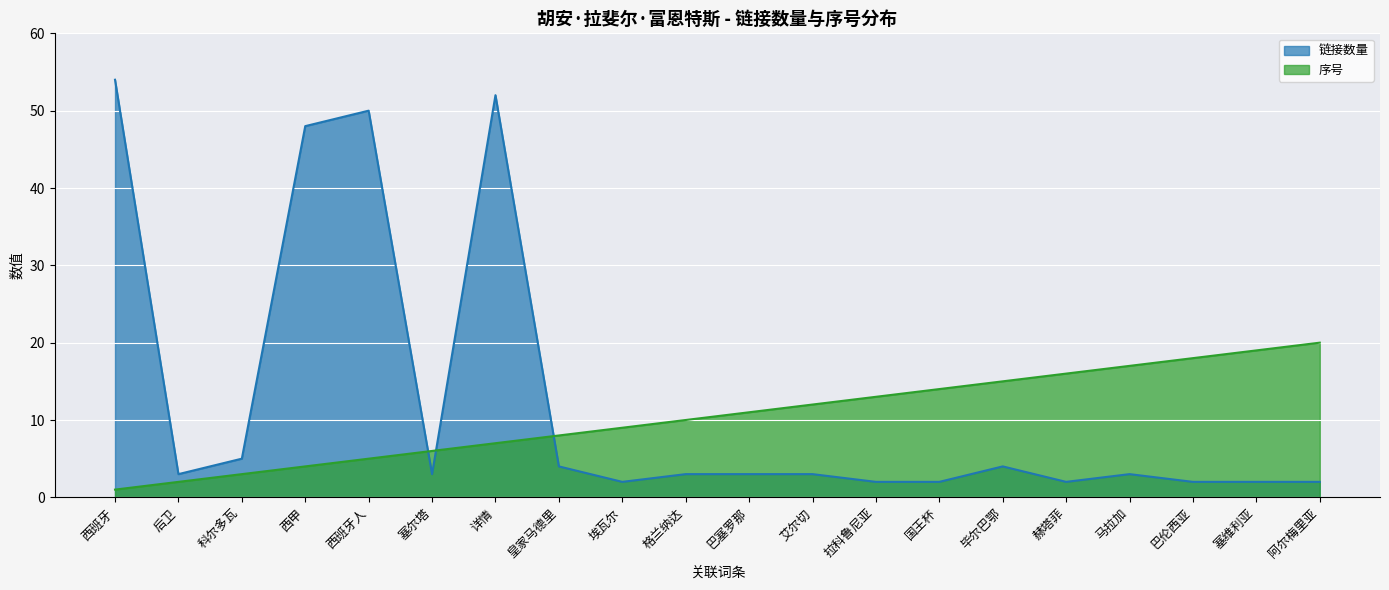

What is the difference between the maximum and minimum values in the 序号 series?

19